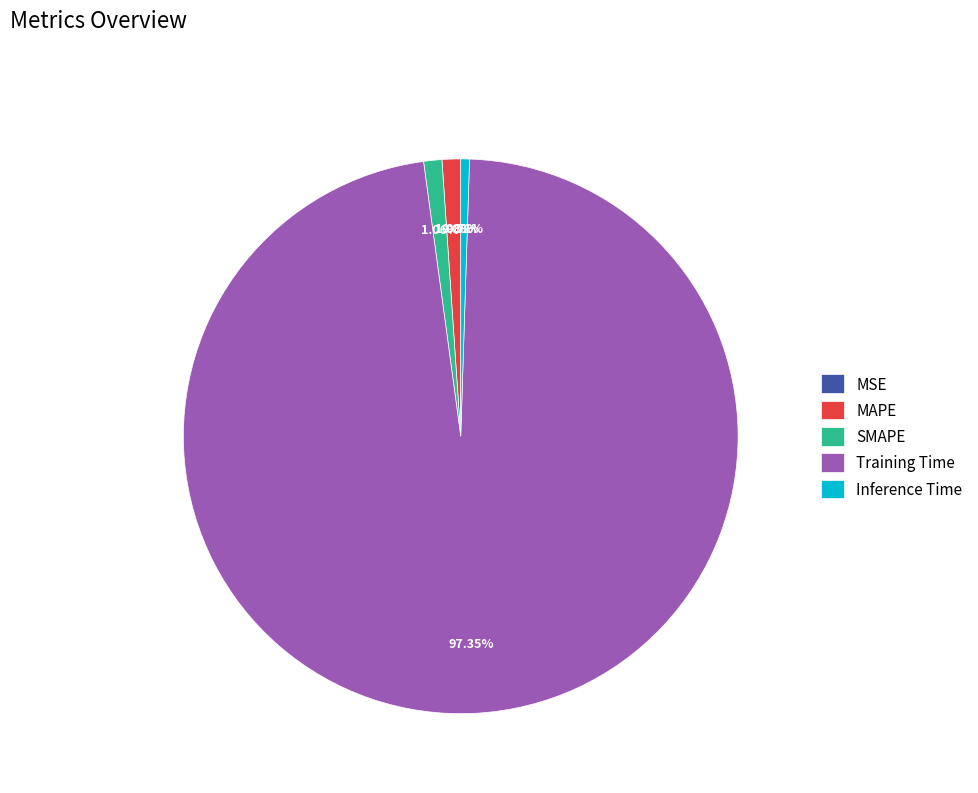

To the nearest percent, what percentage of the pie is Training Time?

97%